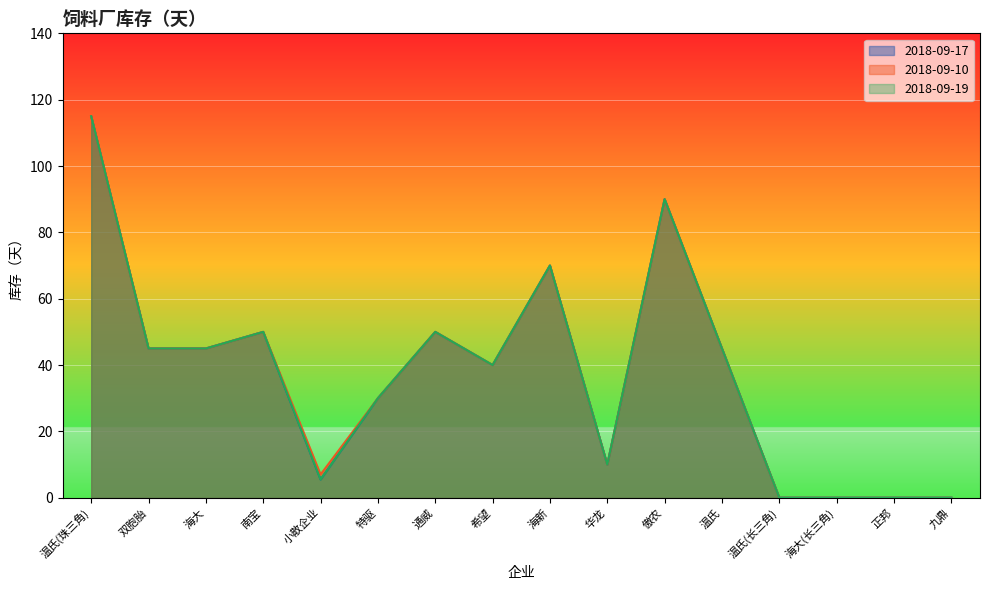

How many values in the 2018-09-17 series are below 45?

8